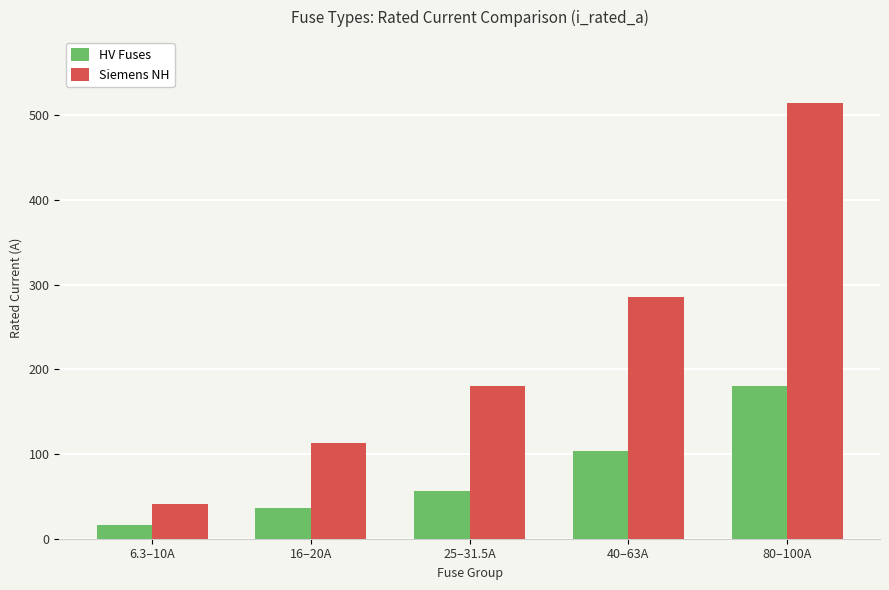

Is the value of HV Fuses at 80–100A greater than the value of Siemens NH at 80–100A?

No